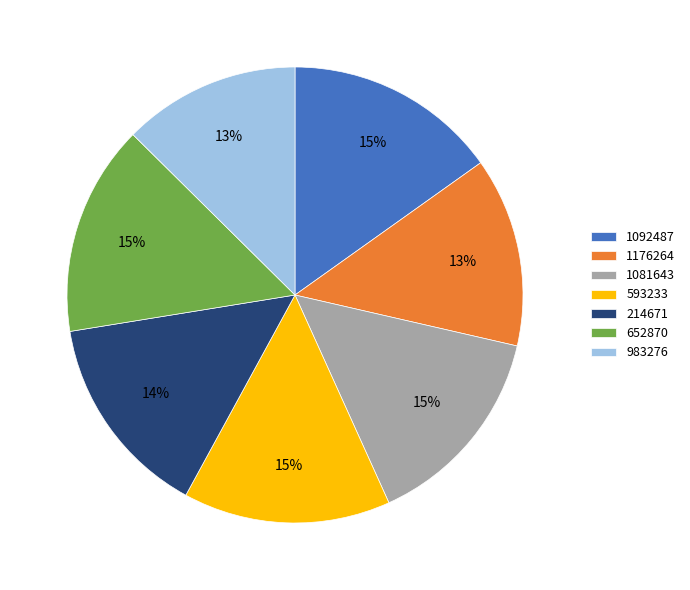

True or false: 593233 accounts for 15% of the total.

True